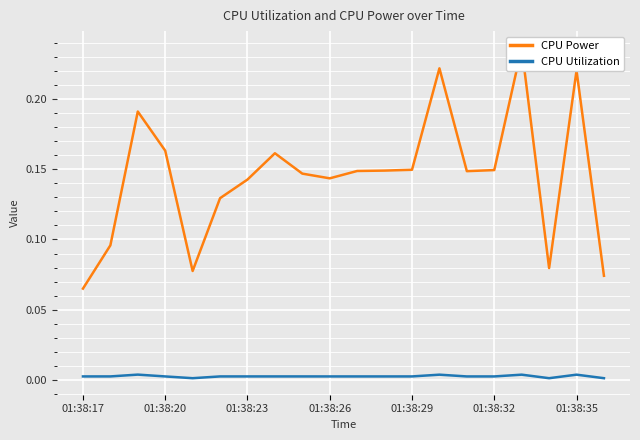

What is the value of the CPU Power point at the 15th from the left?

0.1